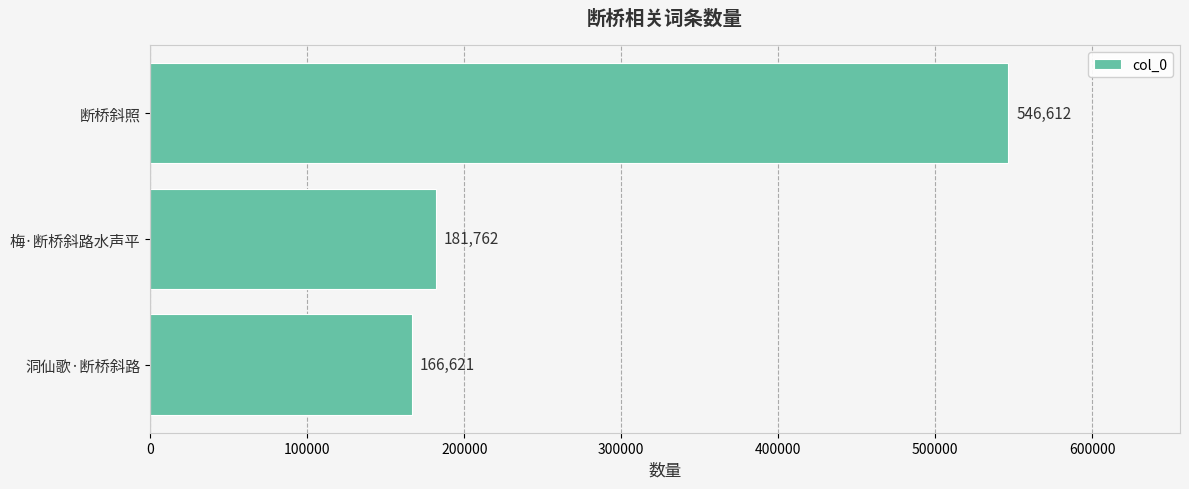

Are the bars grouped side by side (vs. stacked)?

No